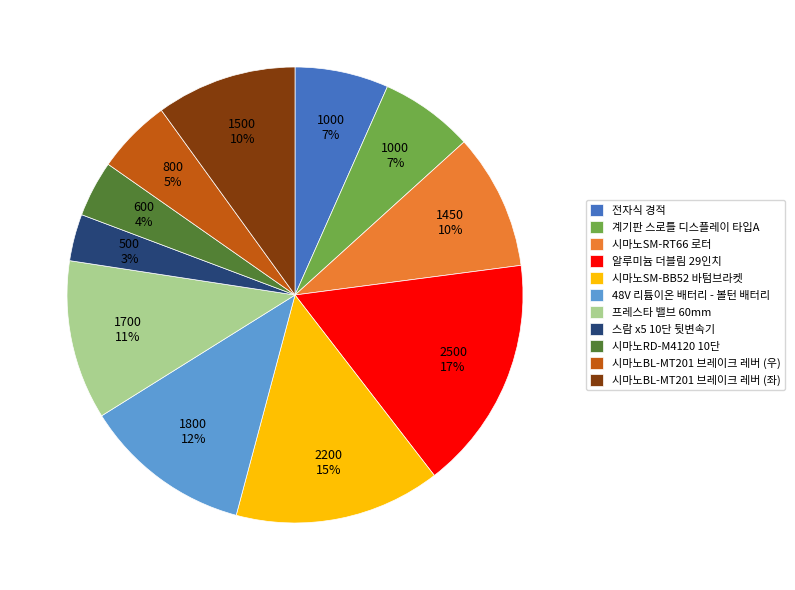

To the nearest percent, what percentage of the pie is 계기판 스로틀 디스플레이 타입A?

7%